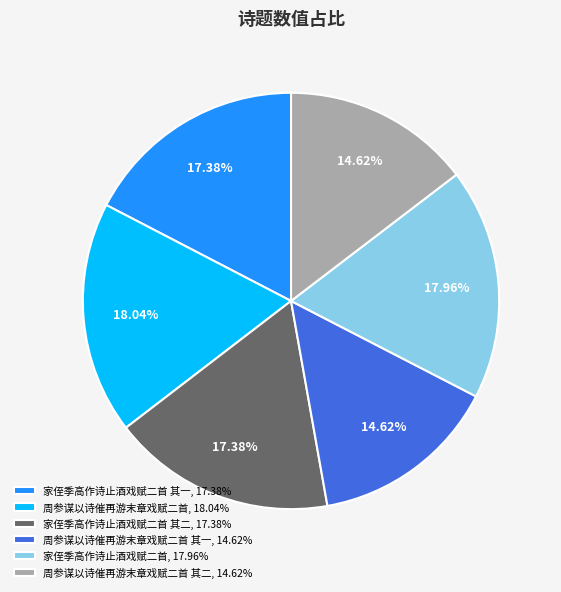

Does 周参谋以诗催再游末章戏赋二首, 18.04% account for over 50% of the chart?

No